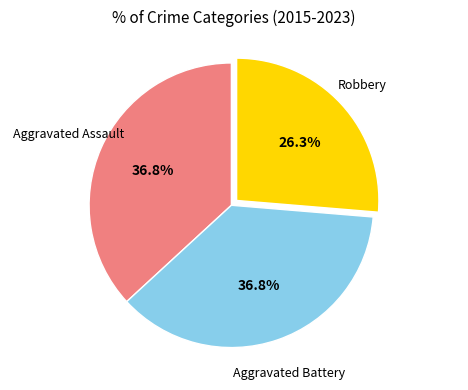

Approximately how many times larger is the value at Aggravated Battery compared to Robbery?

1.4